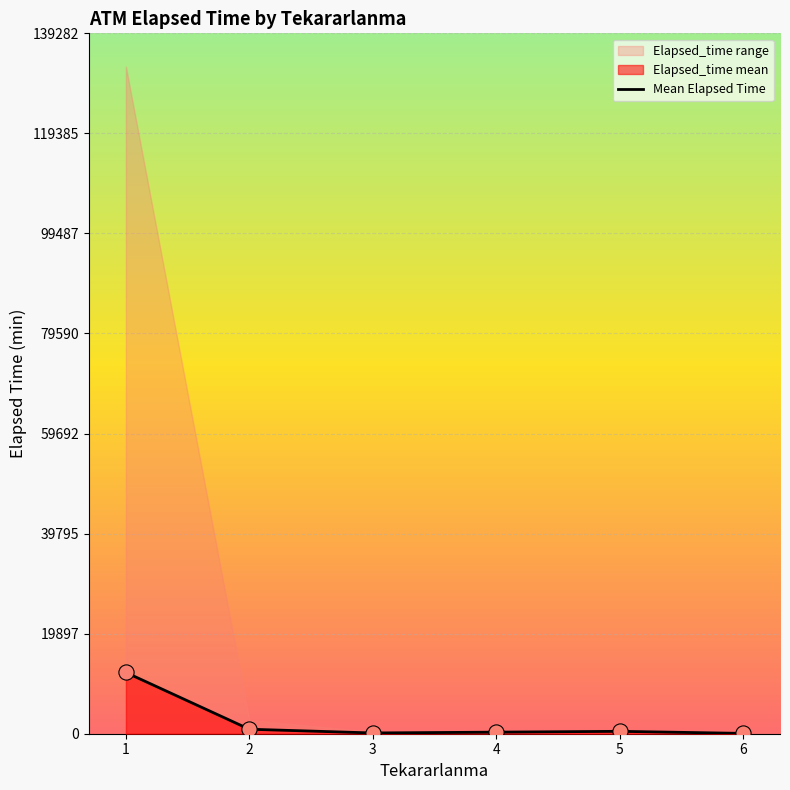

Which has a higher value, 4 or 1?

1